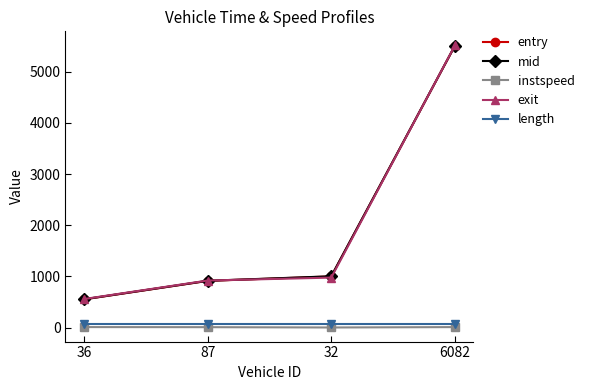

What is the label of the 3rd point from the right?

87